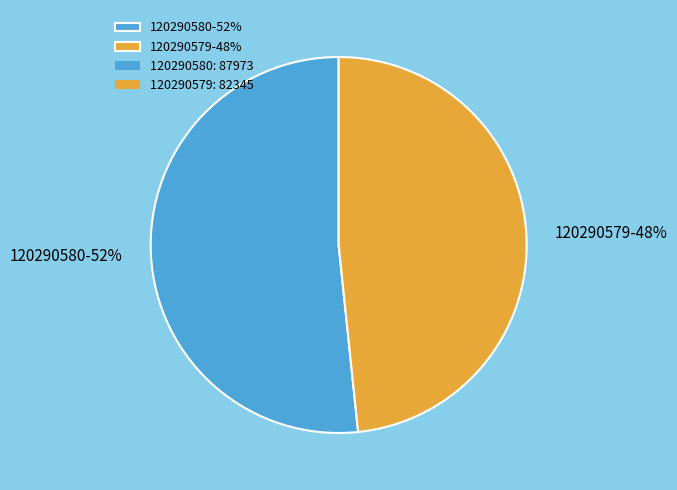

Which has a higher value, 120290579 or 120290580?

120290580